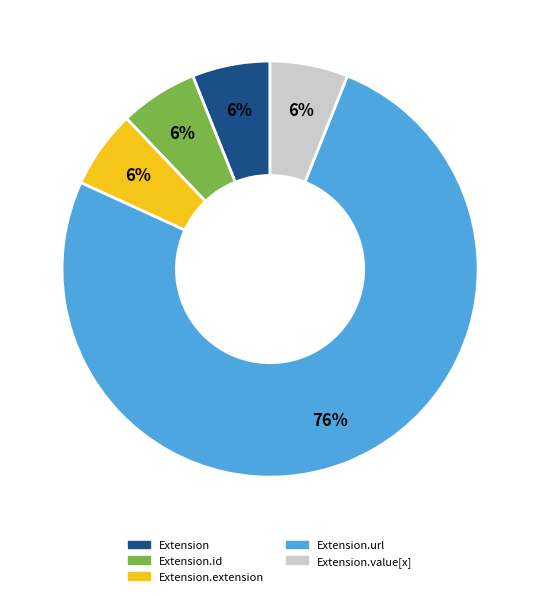

How many slices are in this pie chart?

5